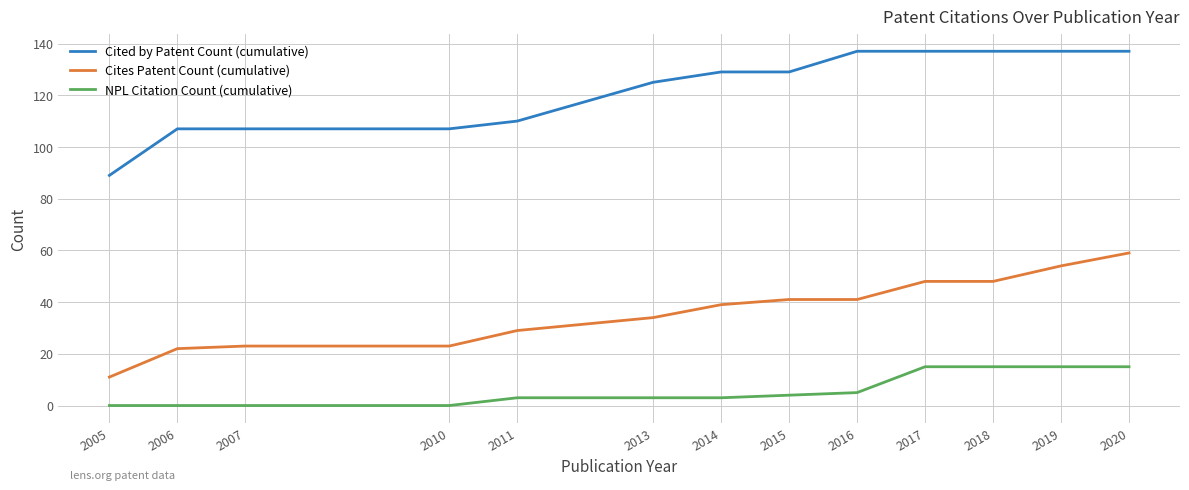

What are all the series names shown in the legend?

Cited by Patent Count (cumulative), Cites Patent Count (cumulative), NPL Citation Count (cumulative)